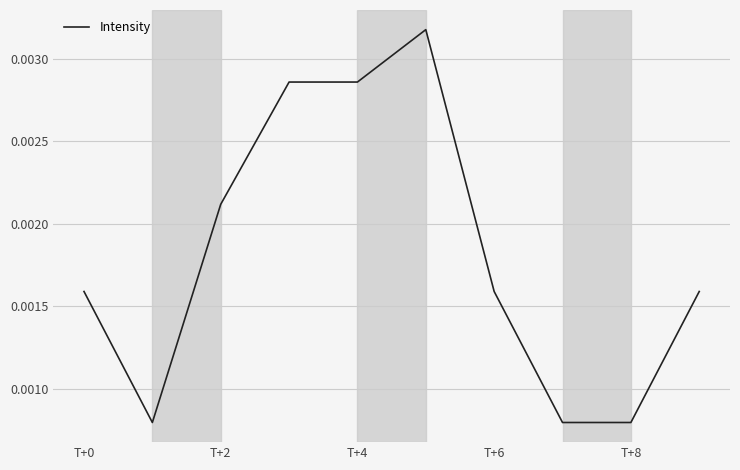

How many lines are shown in the chart?

1